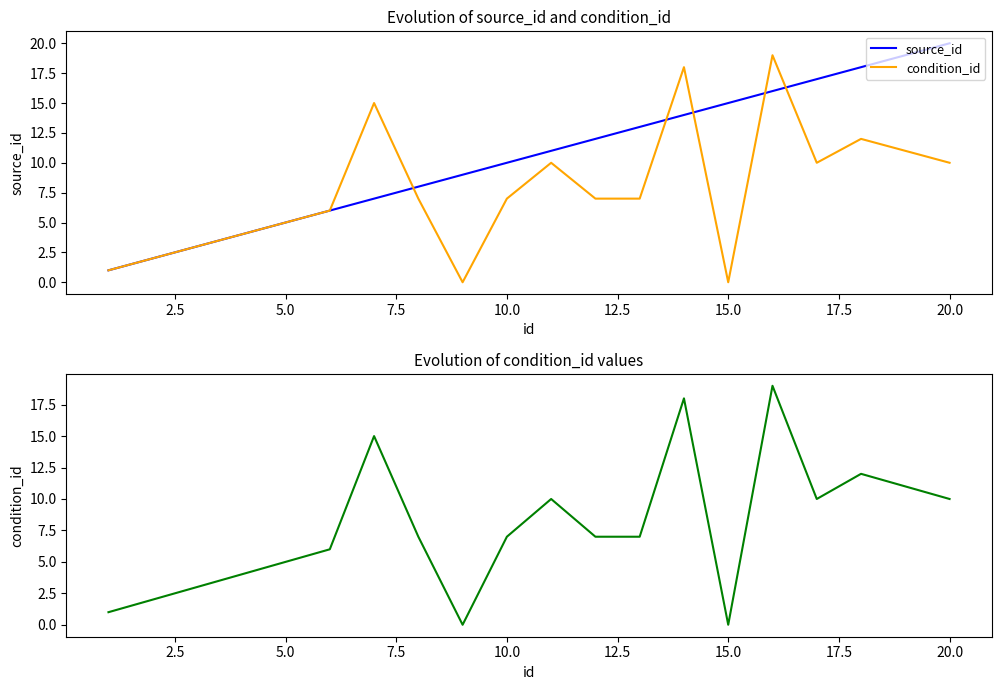

What are all the series names shown in the legend?

source_id, condition_id